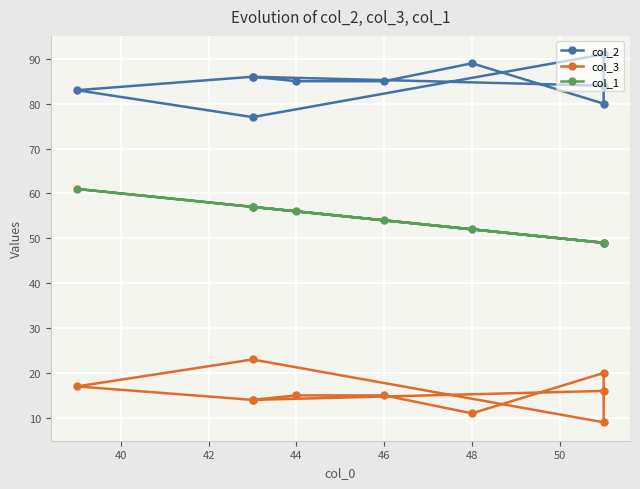

Reading left to right, extract all data points from this chart.

col_2: 84	86	83	77	91	80	89	85	85	86
col_3: 16	14	17	23	9	20	11	15	15	14
col_1: 49	57	61	57	49	49	52	54	56	57